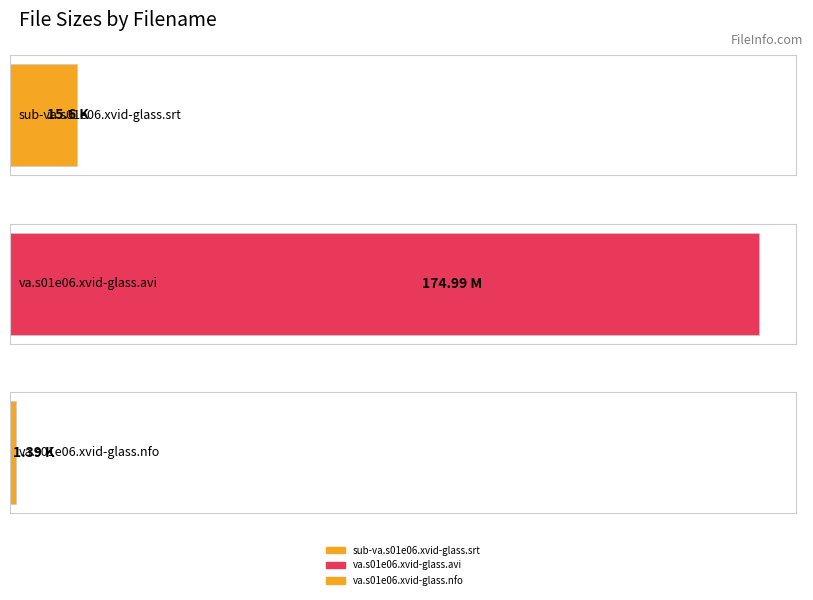

Reading left to right, list all the values displayed in this chart.

sub-va.s01e06.xvid-glass.srt=15.6	va.s01e06.xvid-glass.avi=175.0	va.s01e06.xvid-glass.nfo=1.4